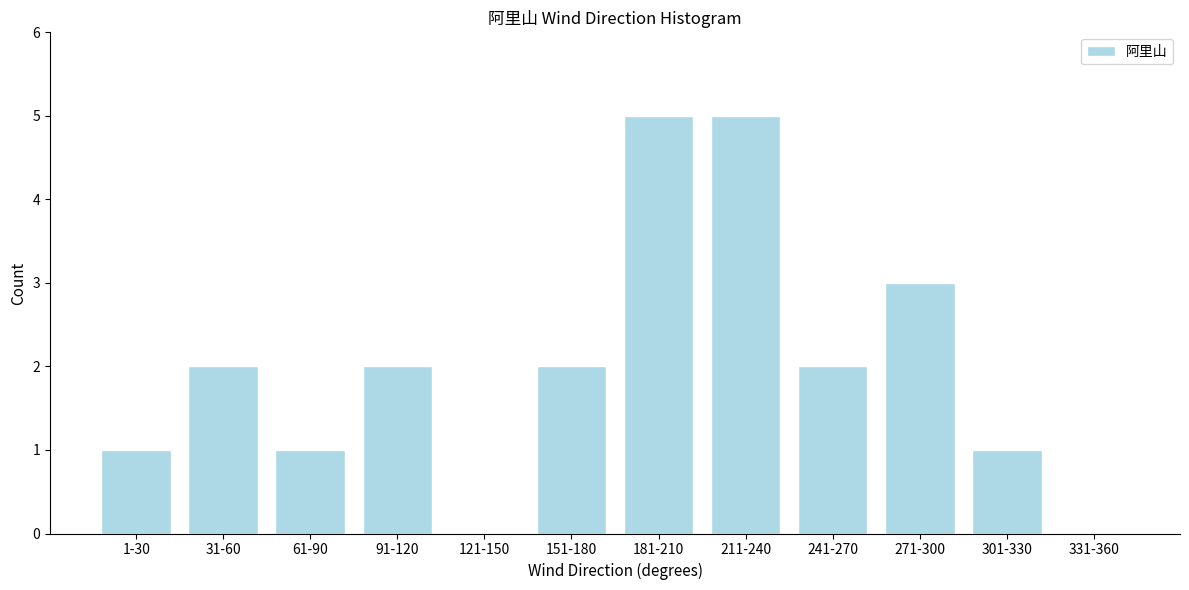

Reading left to right, extract all data points from this chart.

1-30=1	31-60=2	61-90=1	91-120=2	121-150=0	151-180=2	181-210=5	211-240=5	241-270=2	271-300=3	301-330=1	331-360=0